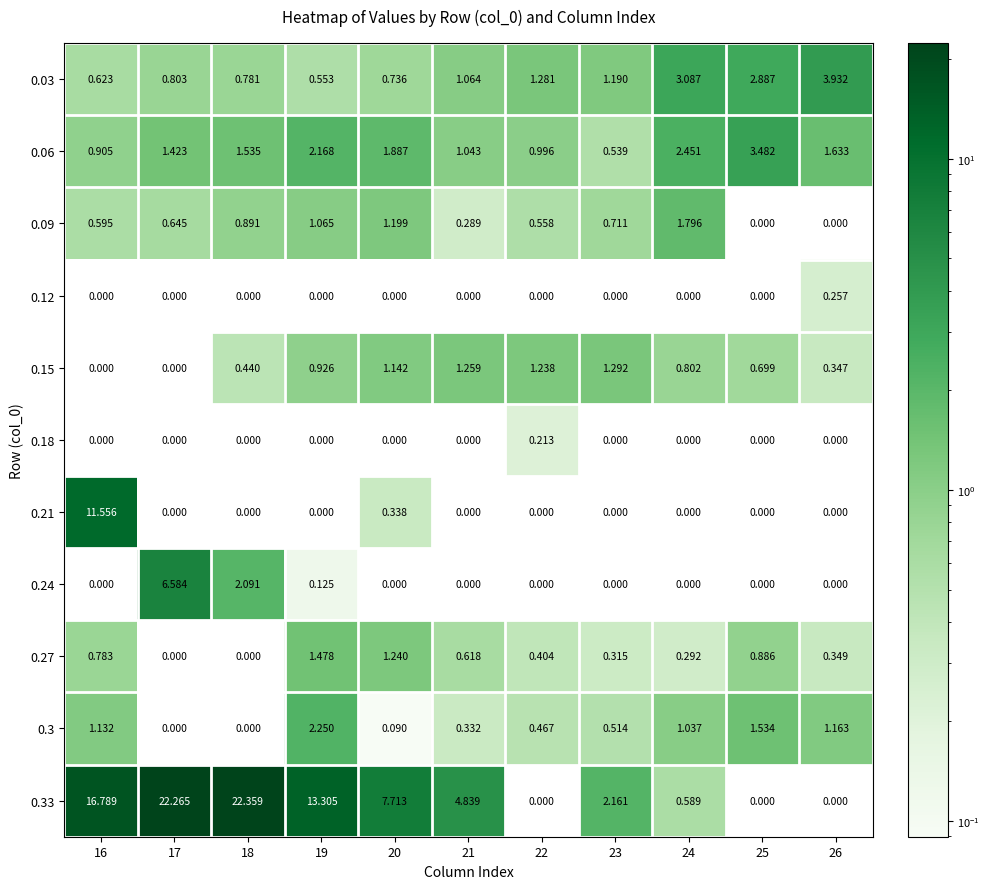

Which category has the highest value across all series?

18